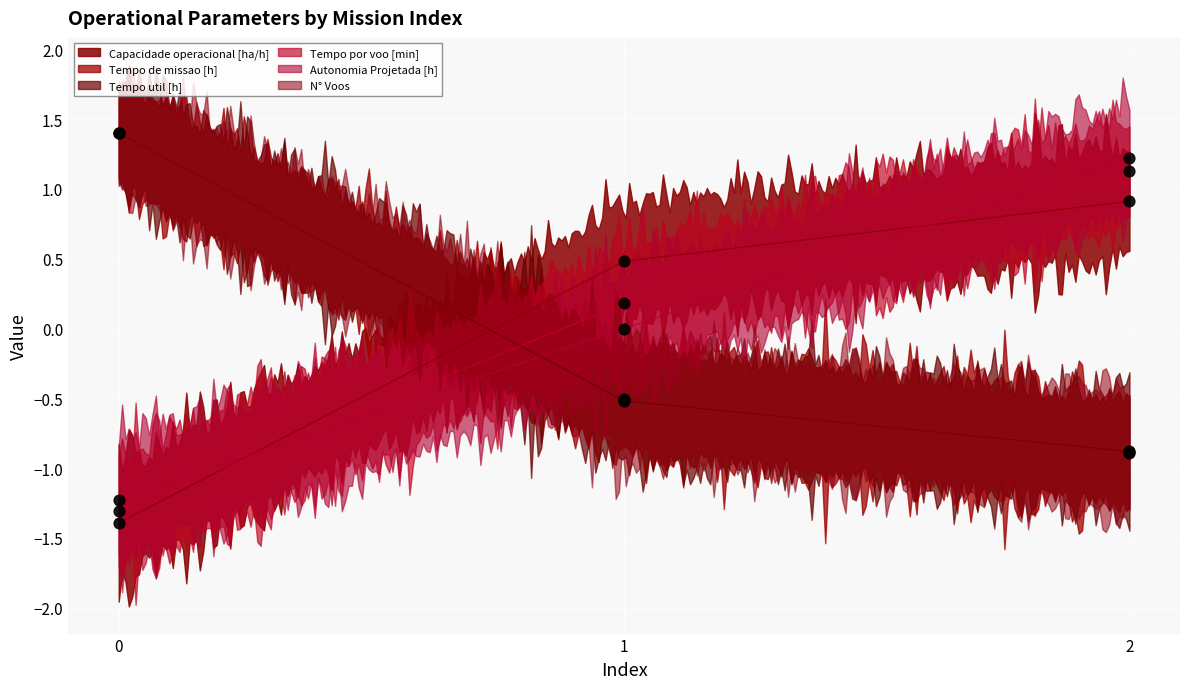

Is the value of Tempo por voo [min] at 2 greater than the value of Tempo de missao [h] at 0?

No